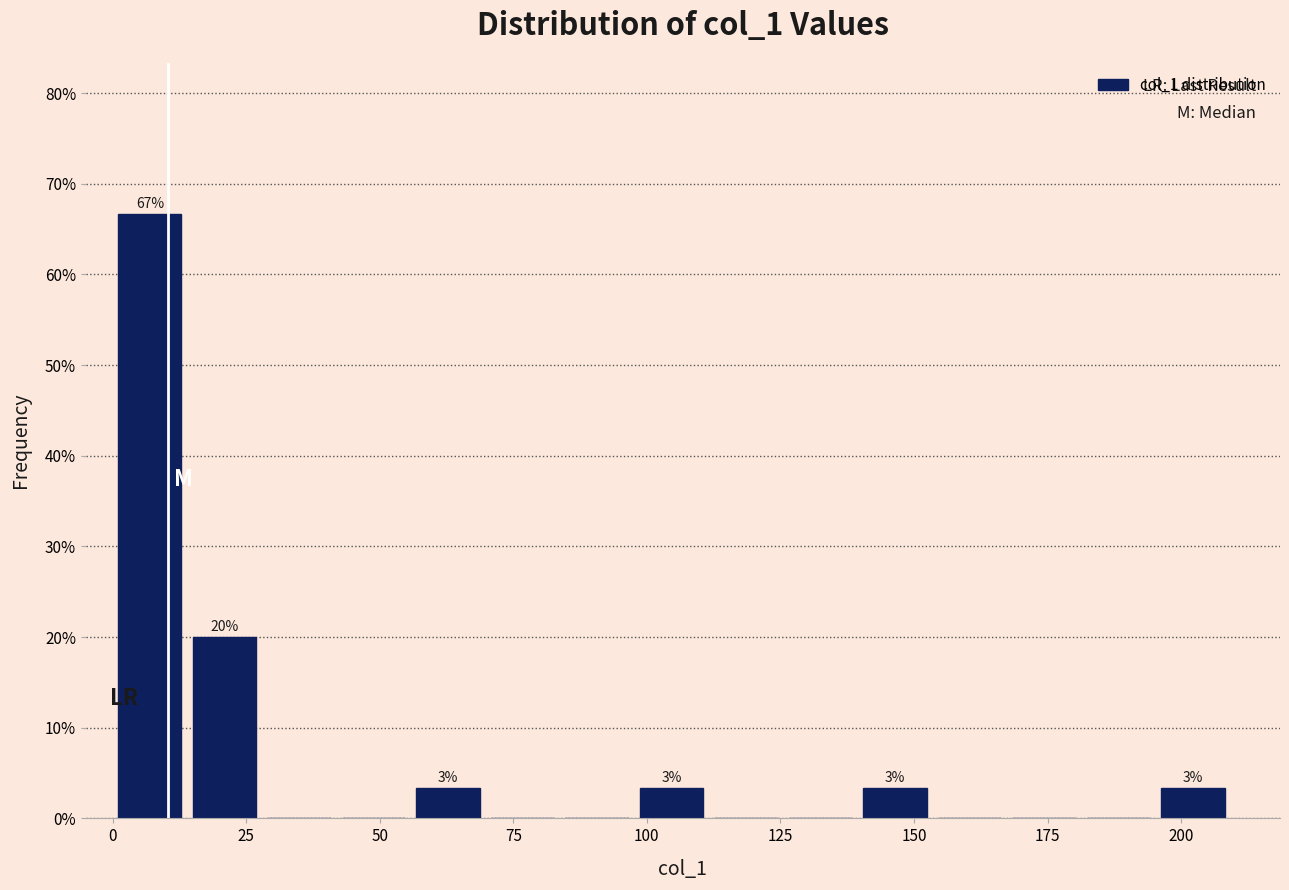

Around what value on the x-axis is the tallest bar? Give the approximate position of its centre, as read against the axis.

5